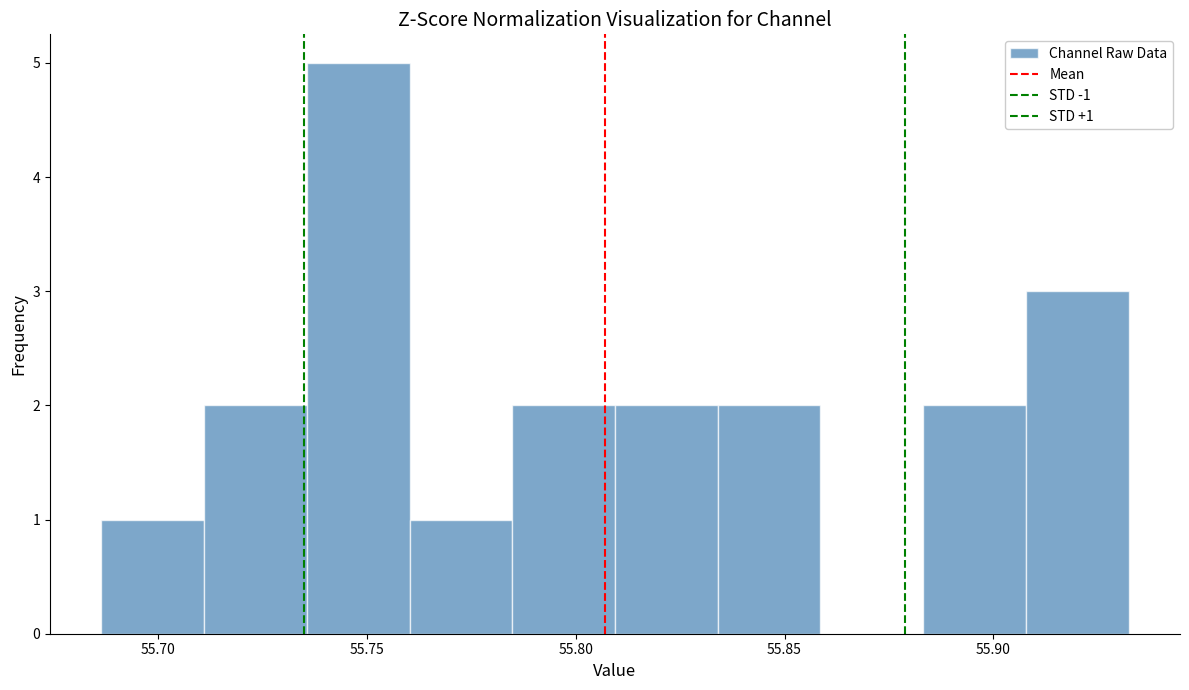

Over which range of the x-axis is the bar tallest?

55.735 to 55.760